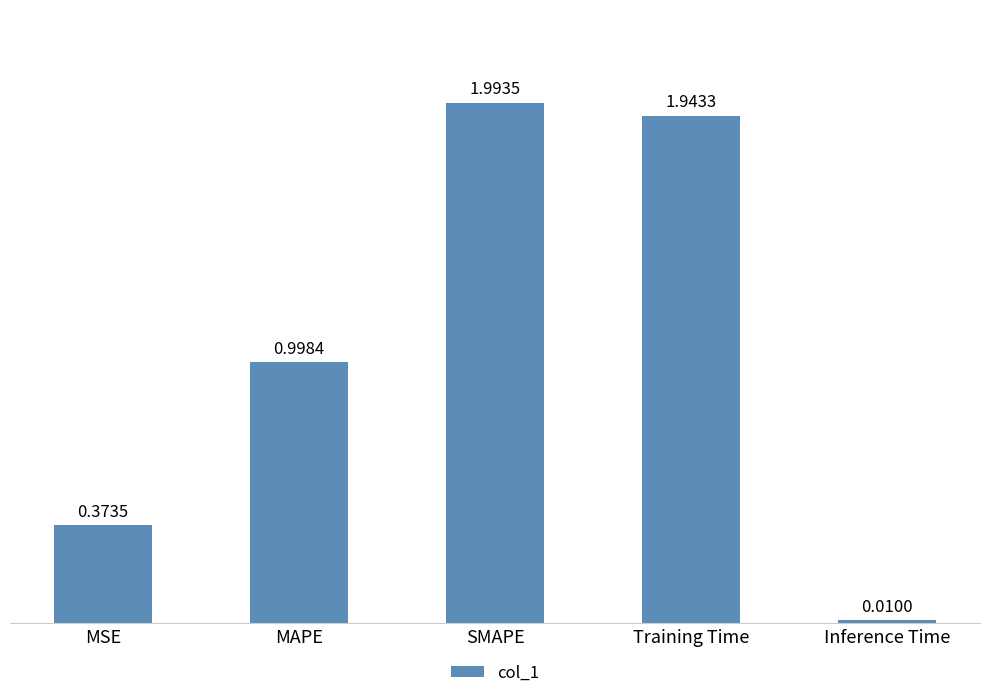

Which label corresponds to the smallest value in the chart?

Inference Time